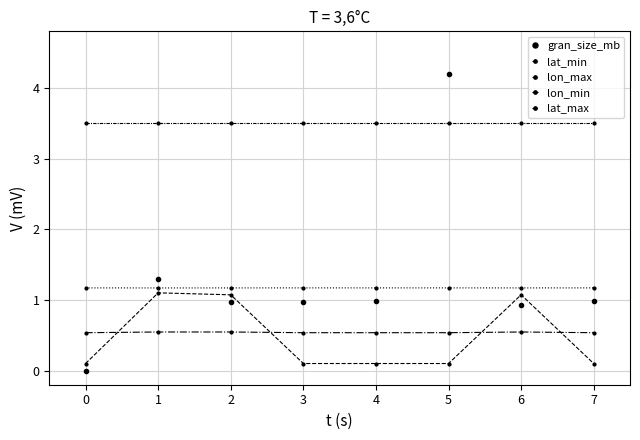

List the series in order of their peak value, lowest first.

lon_min, lat_min, lon_max, lat_max, gran_size_mb